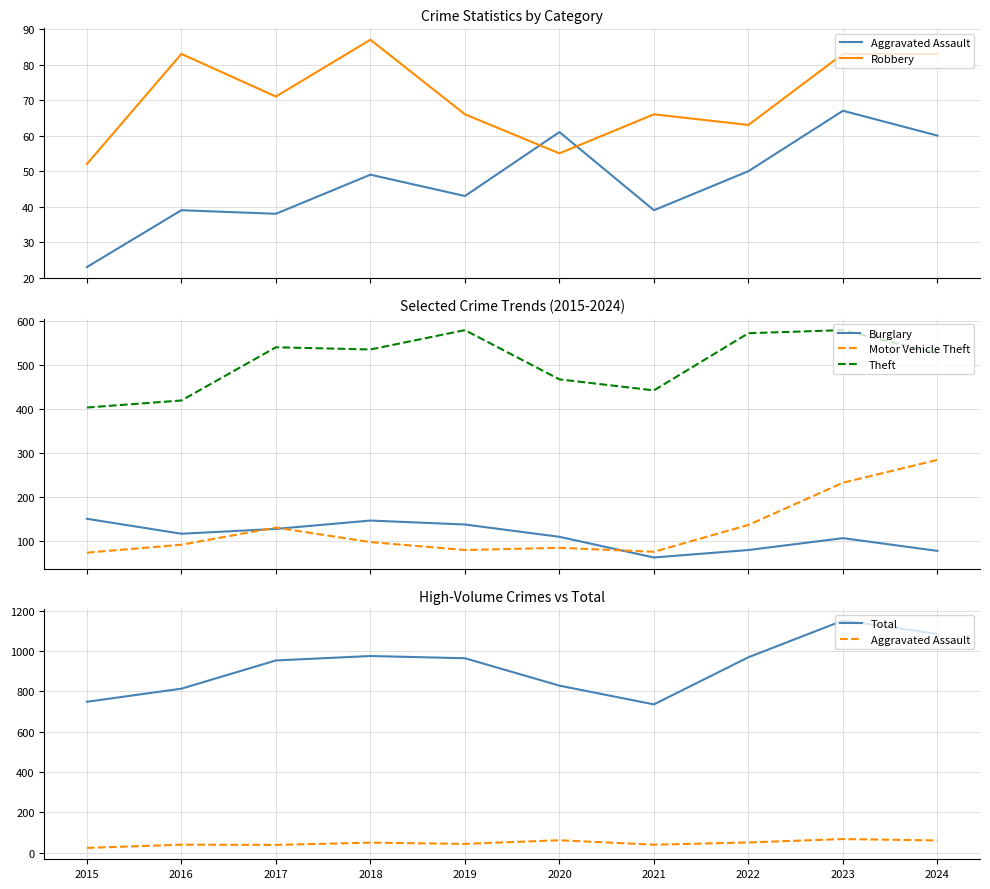

What is the minimum value shown in the chart?

23